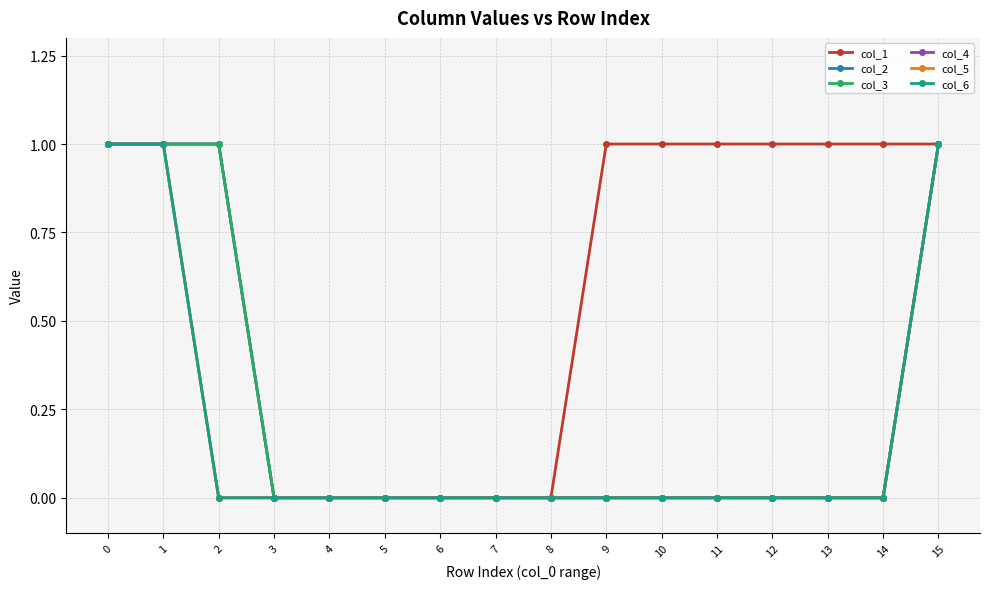

Is this an area chart (filled region under the line)?

No